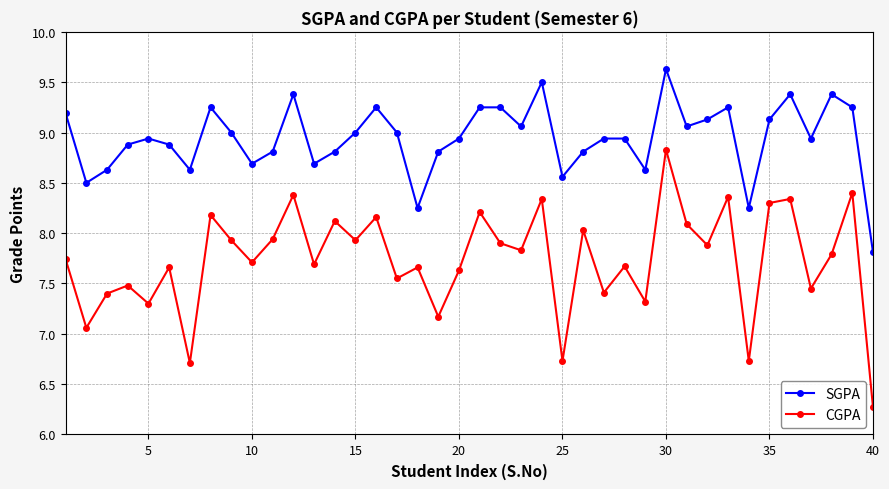

What is the difference between the maximum and minimum values in the SGPA series?

1.8